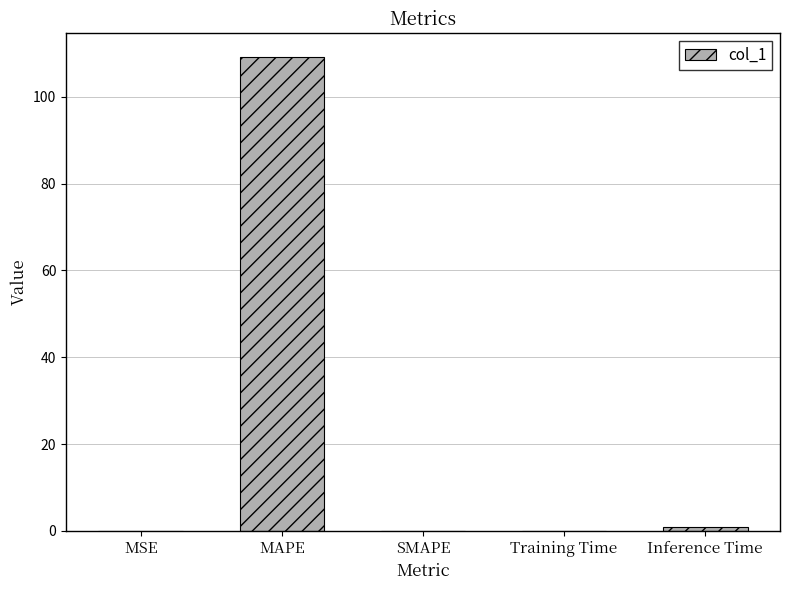

What is the sum of all values?

110.2